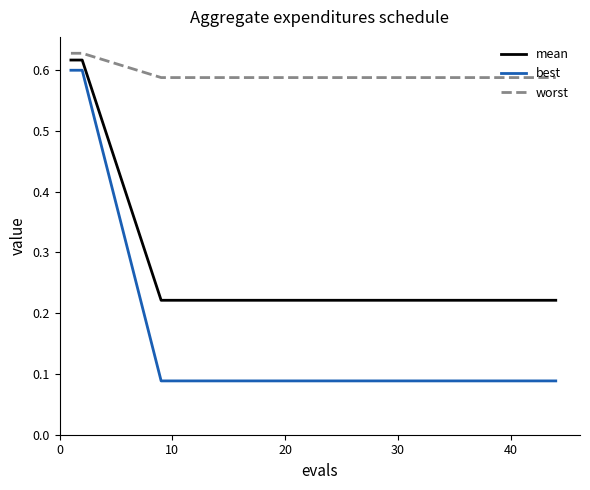

Which series has the largest total across all categories?

worst